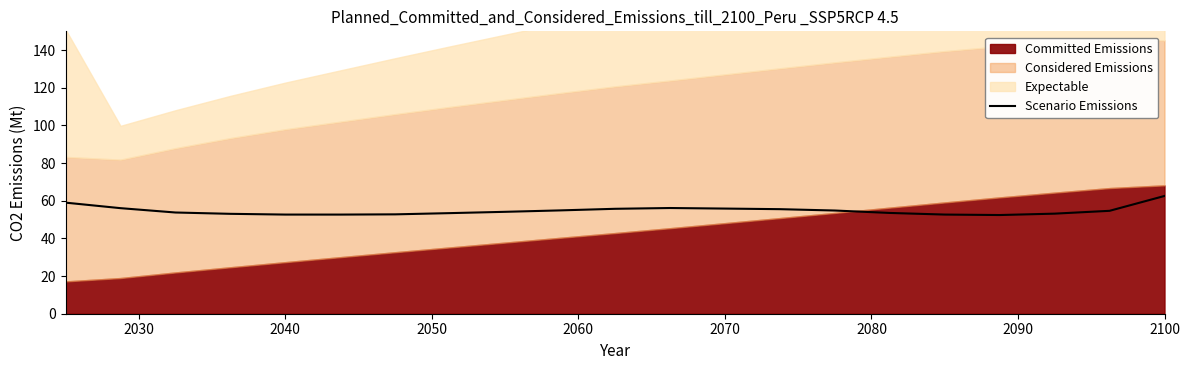

What is the smallest value displayed?

52.4